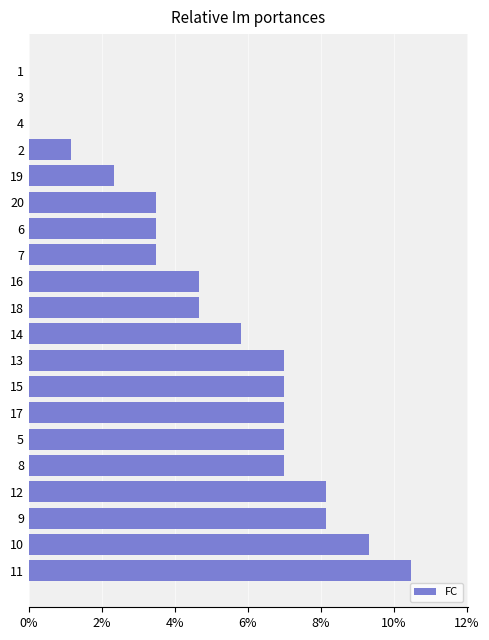

How many bars are there in total?

20